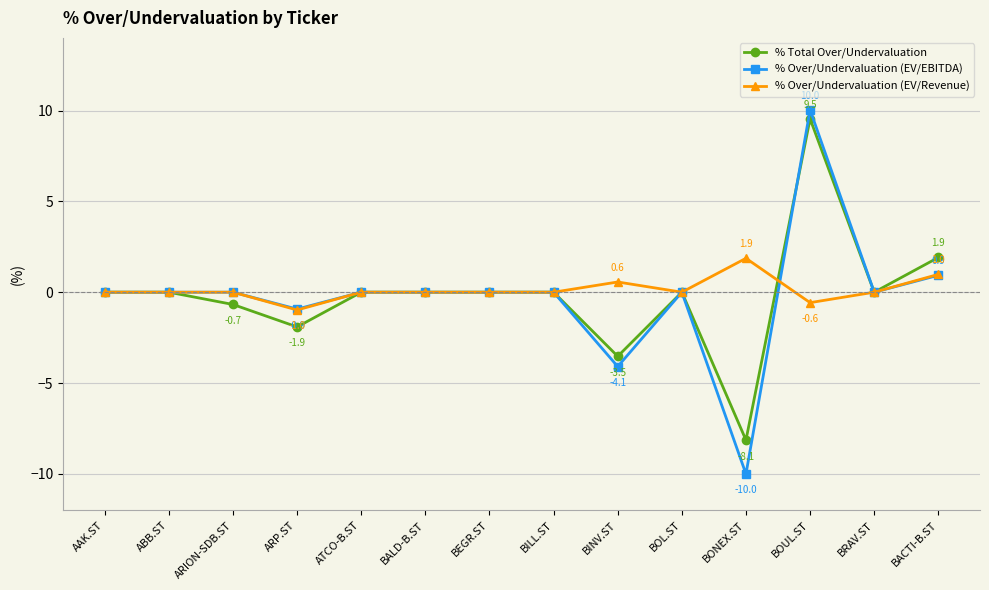

Which series has the largest range (max minus min)?

% Over/Undervaluation (EV/EBITDA)